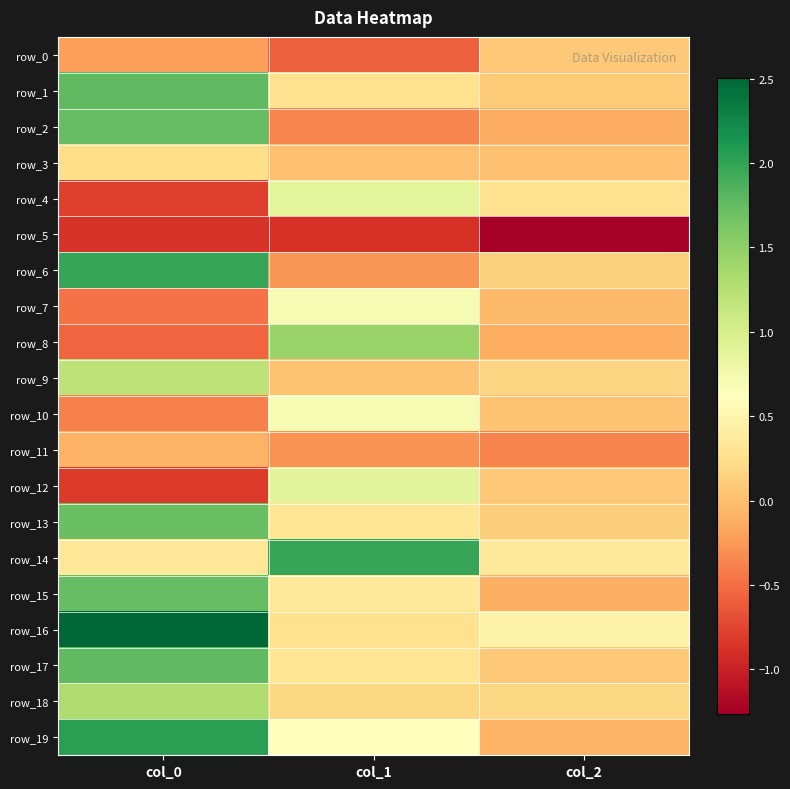

The row_7 series shows -0.0 at col_2. True or false?

True